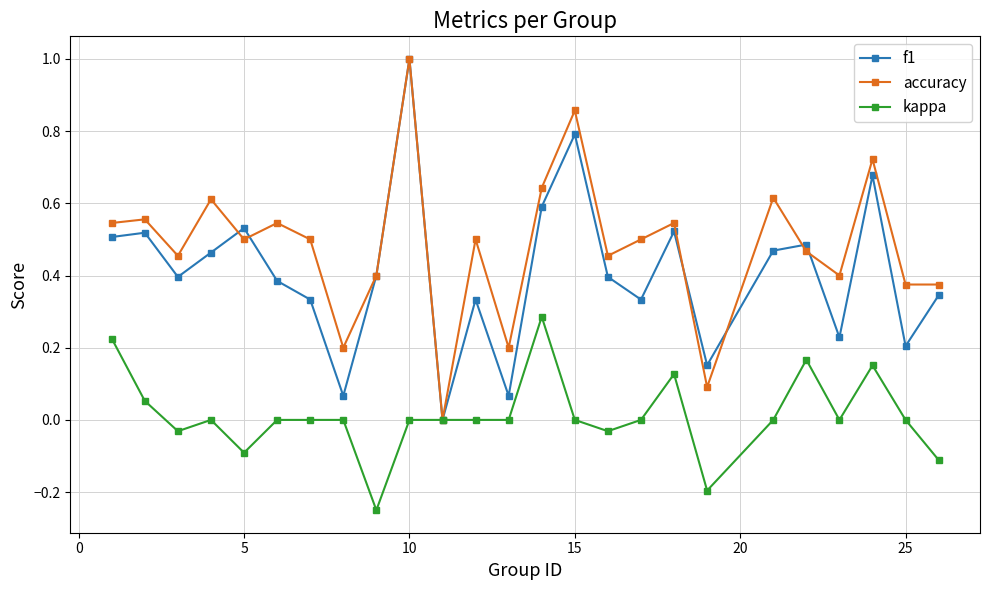

Rank the series by their average value, from lowest to highest.

kappa, f1, accuracy